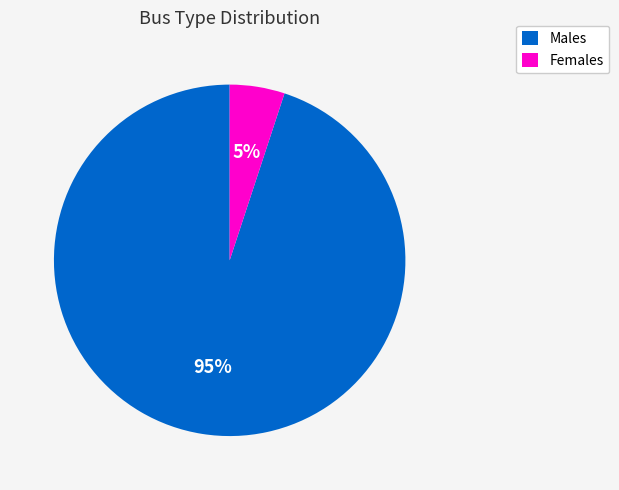

Does any single category account for the majority?

Yes